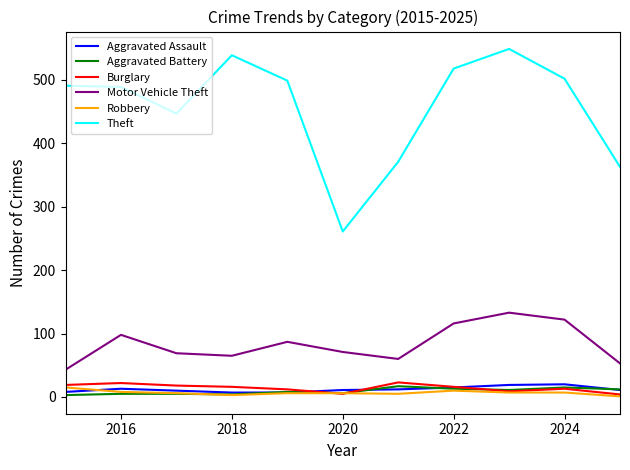

Which series has the largest range (max minus min)?

Theft